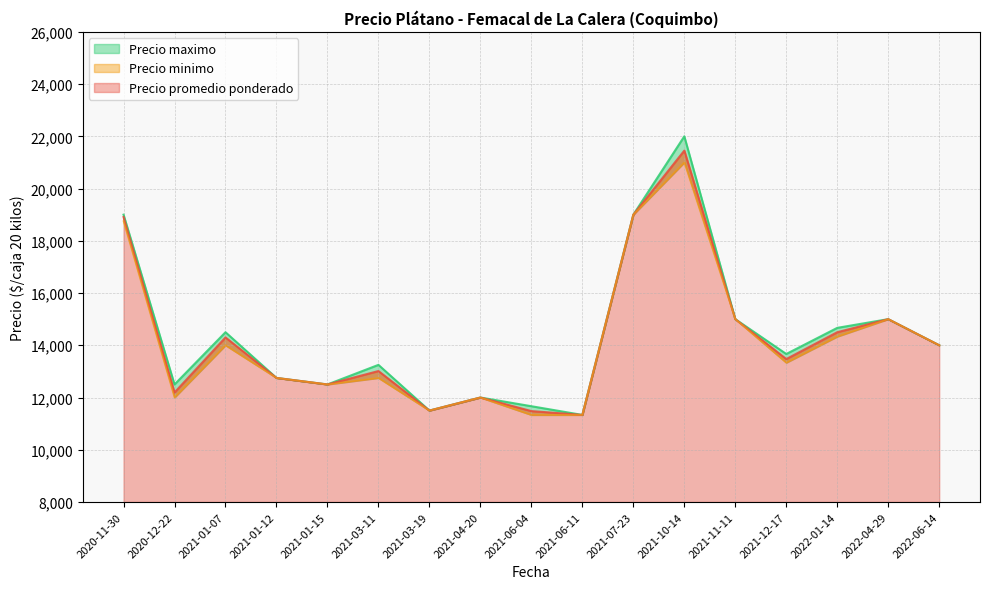

At which category is the sum across all series the highest?

2021-10-14